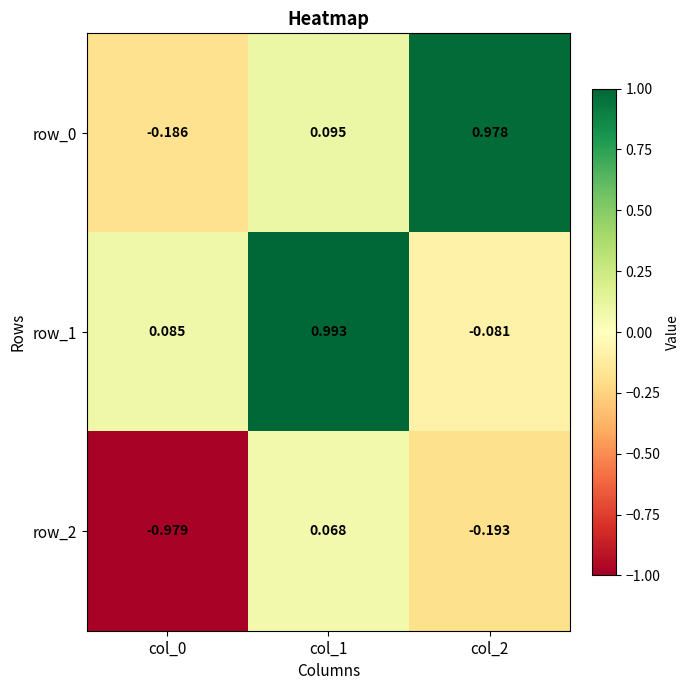

Is the value of row_1 at col_2 greater than the value of row_0 at col_0?

Yes